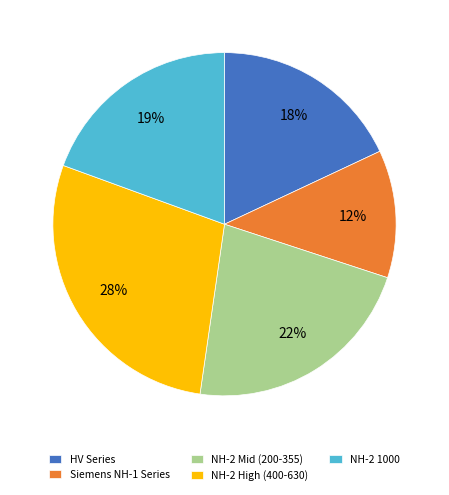

The HV Series slice represents 18% of the pie. True or false?

True